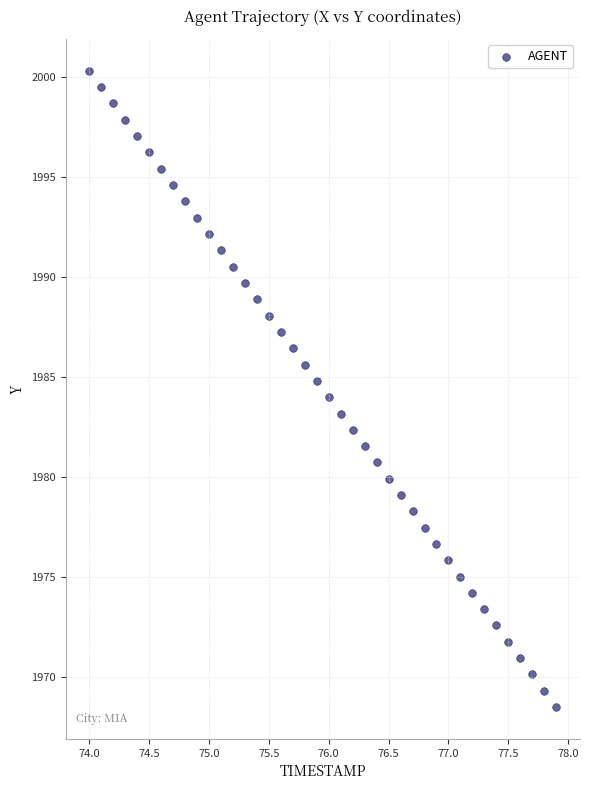

What is the range of X values (max minus min)?

3.9